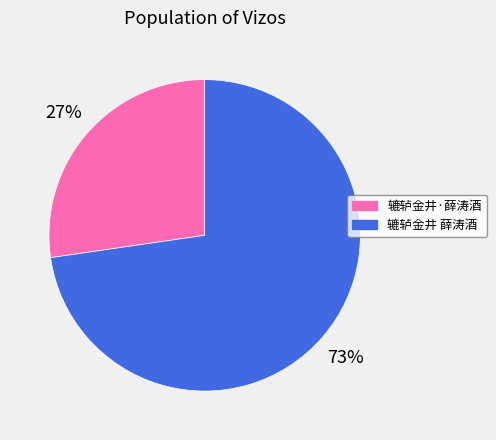

Approximately how many times larger is the value at 辘轳金井 薛涛酒 compared to 辘轳金井·薛涛酒?

2.7